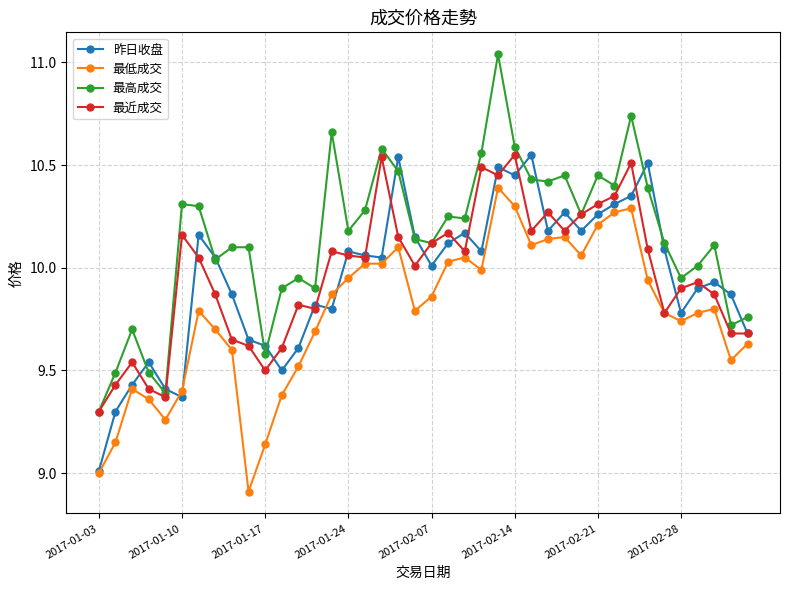

Which series has the largest range (max minus min)?

最高成交